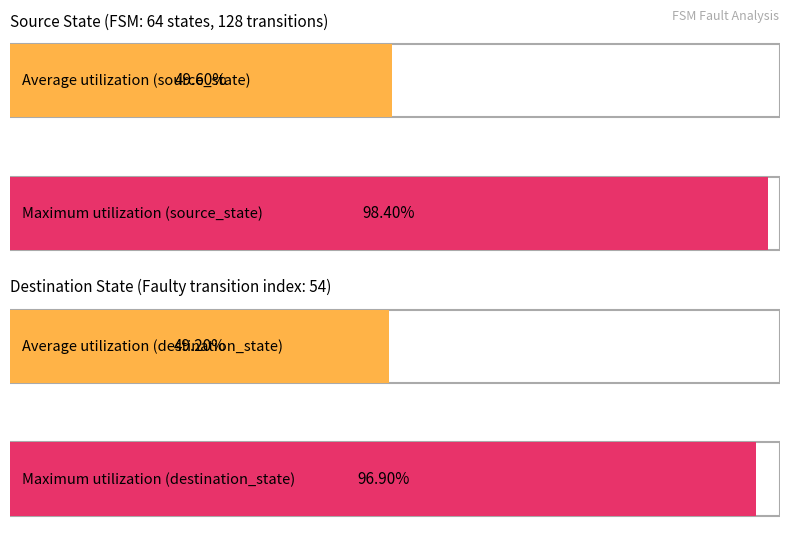

The value of output_symbol at 5 is 0. True or false?

False